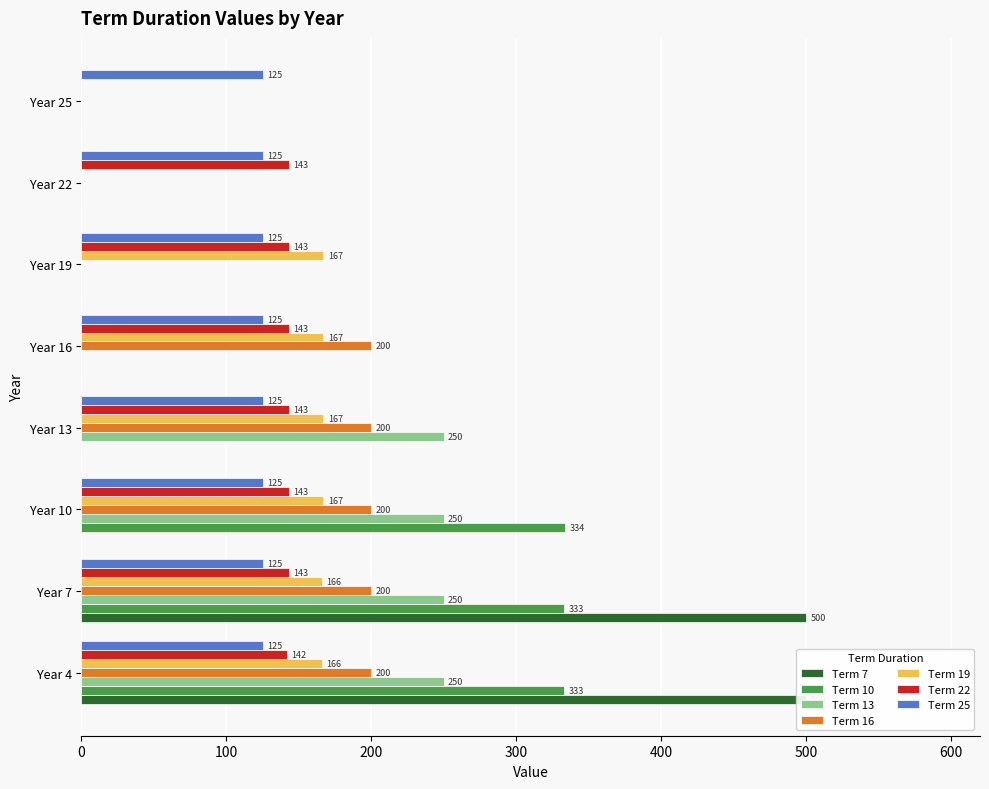

How many Term 16 values are between 0 and 200?

8